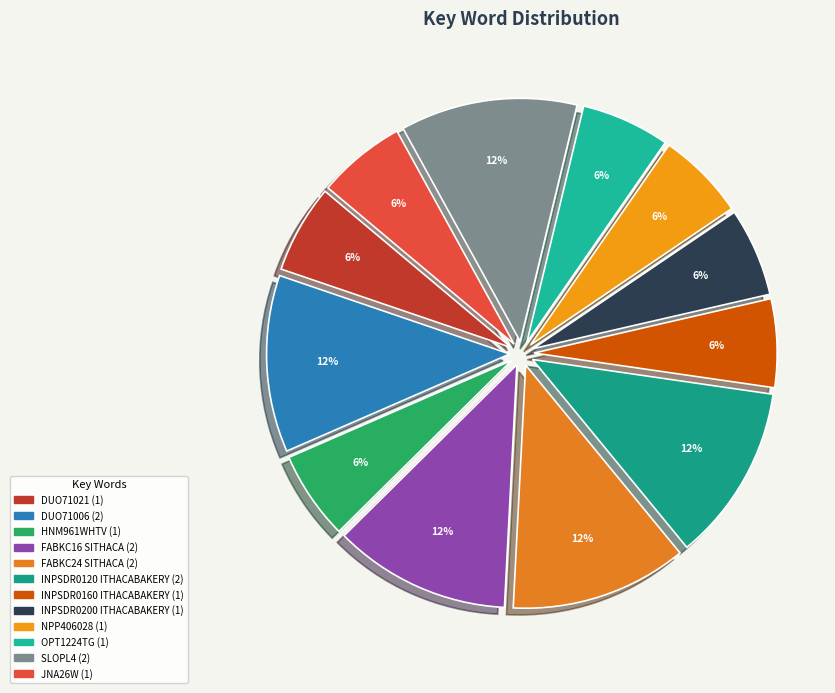

How many slices are in this pie chart?

12